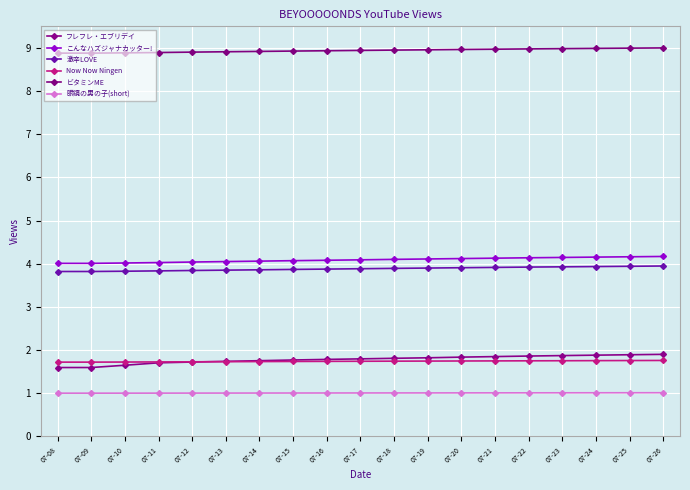

Read the 眼鏡の男の子(short) value at 07-20.

1.0